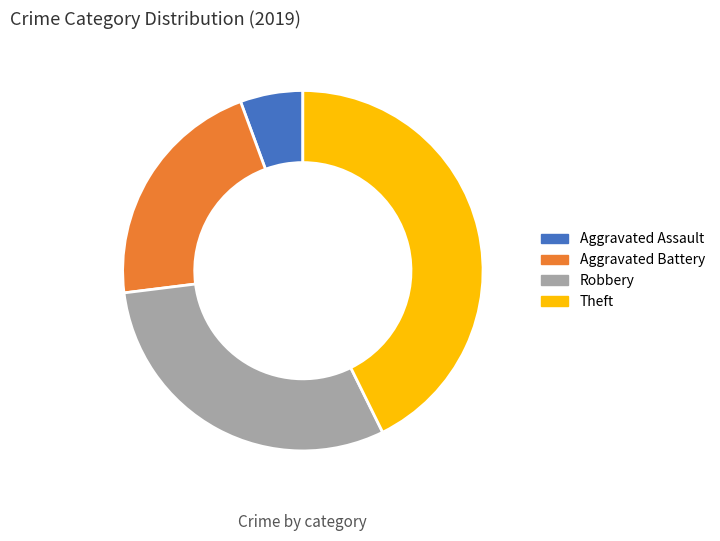

What is the smallest slice in the pie chart?

Aggravated Assault